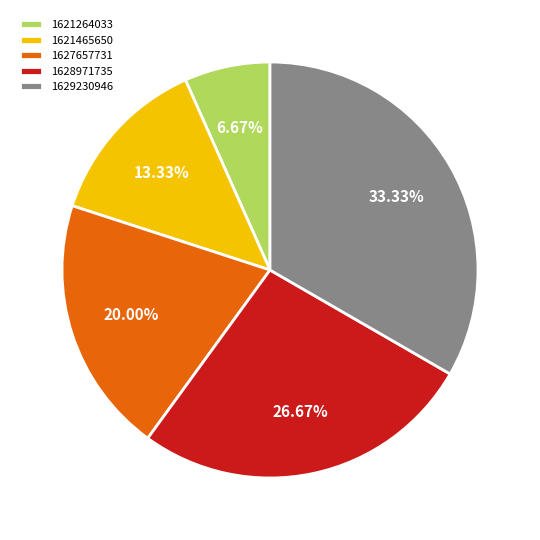

To the nearest percent, what percentage of the pie is 1627657731?

20%